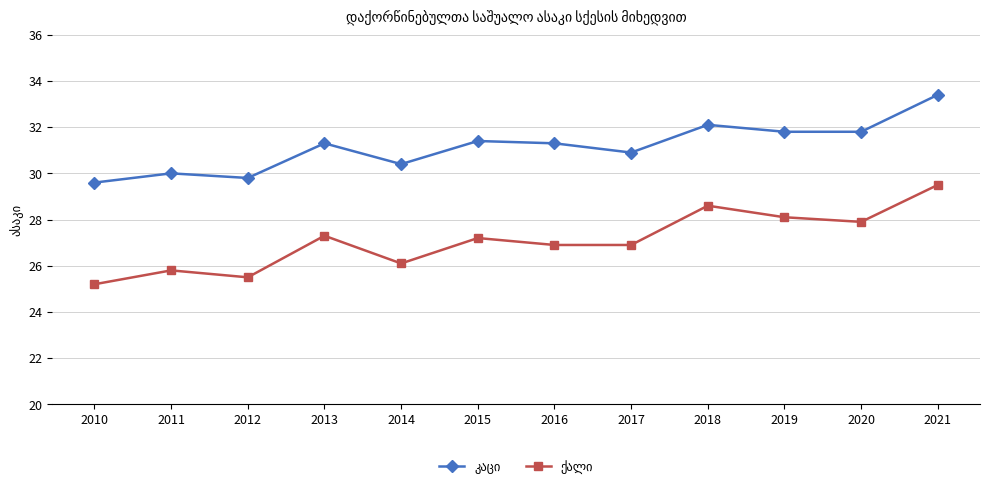

What is the maximum value shown in the chart?

33.4